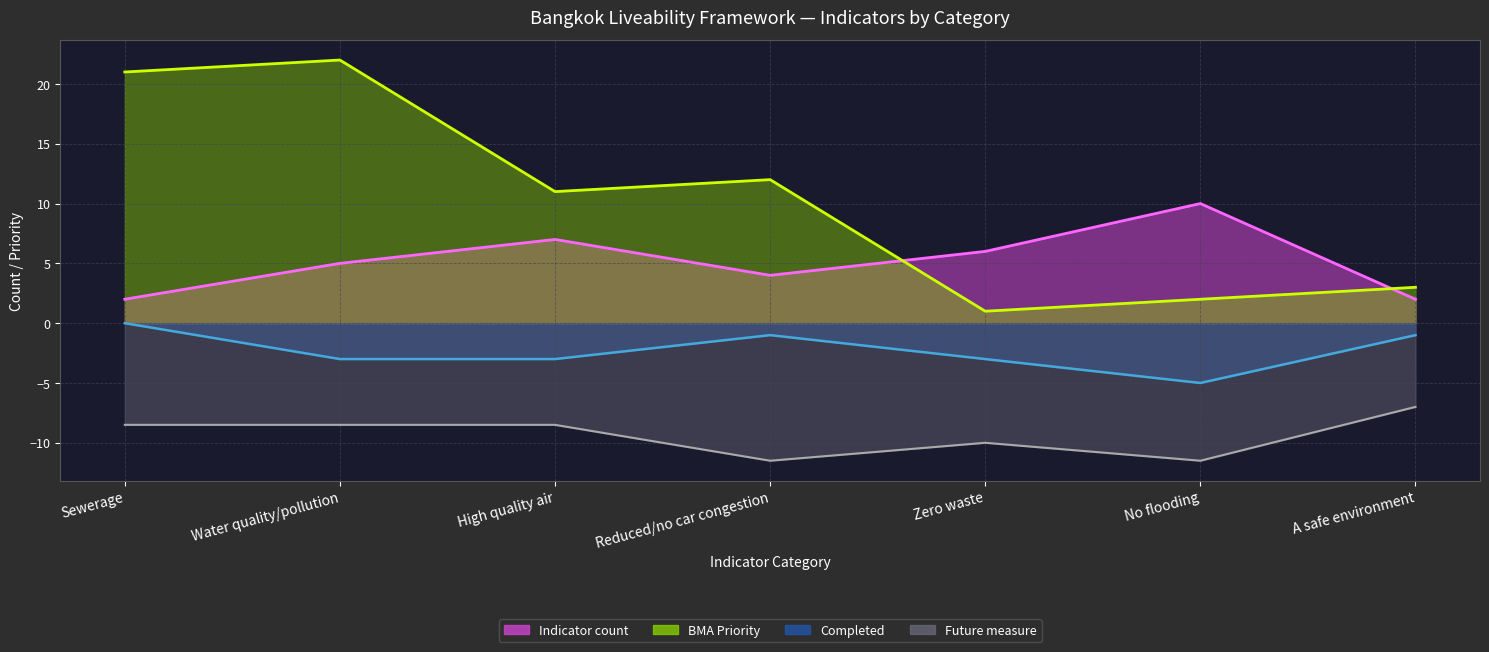

What is the value of the Completed line point at the 7th from the left?

-1.0